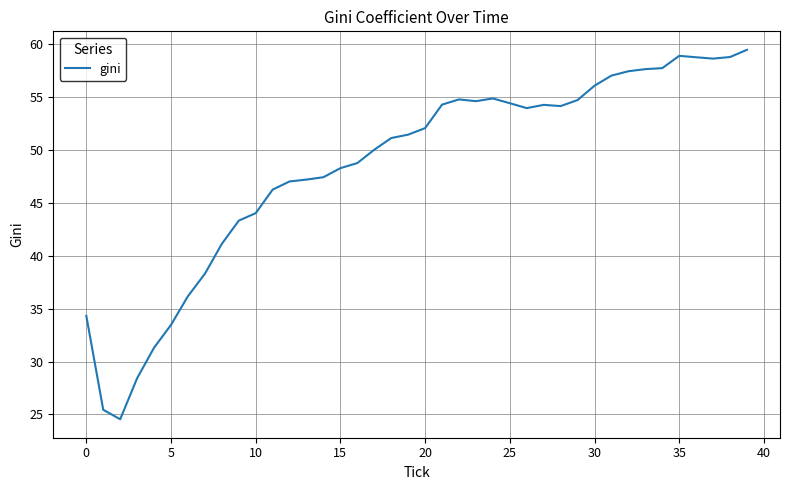

What is the maximum value shown in the chart?

59.4